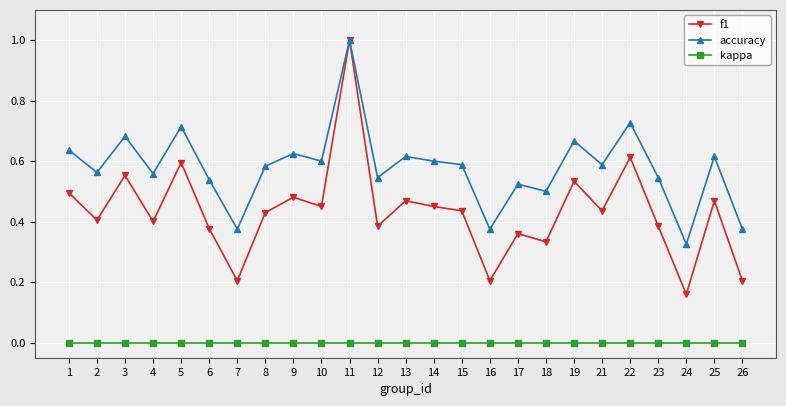

True or false: f1 and kappa intersect in this chart.

False